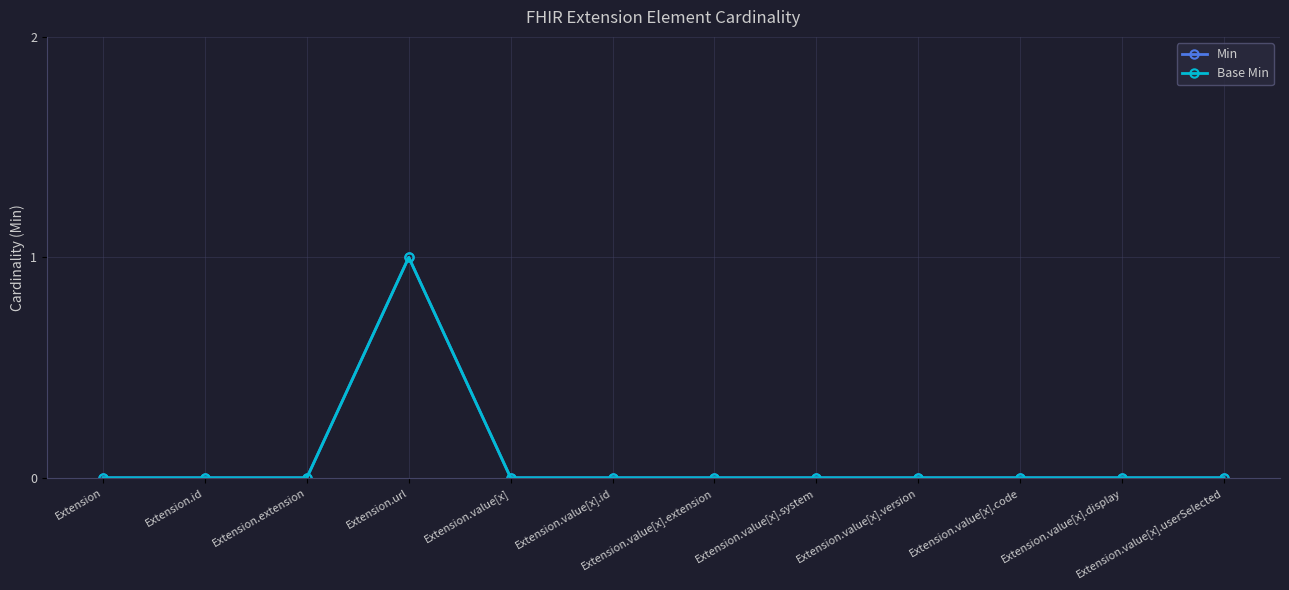

Does the chart have visible grid lines?

Yes